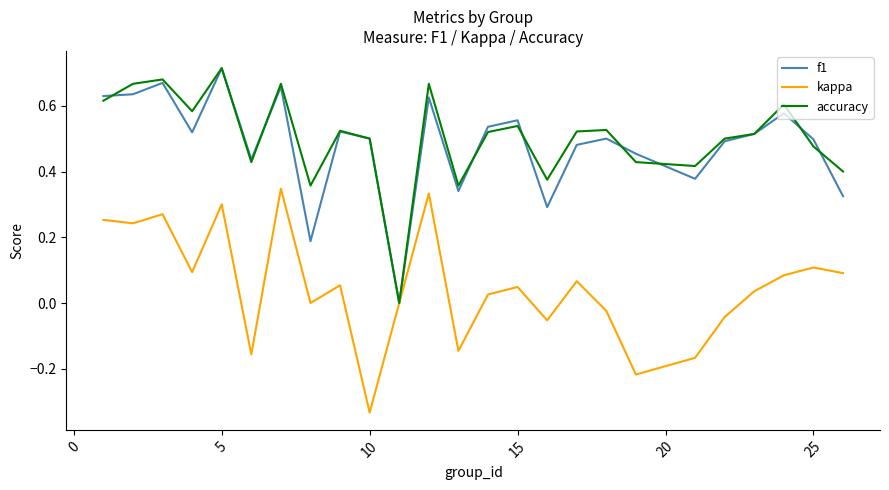

At which category is the sum across all series the highest?

5